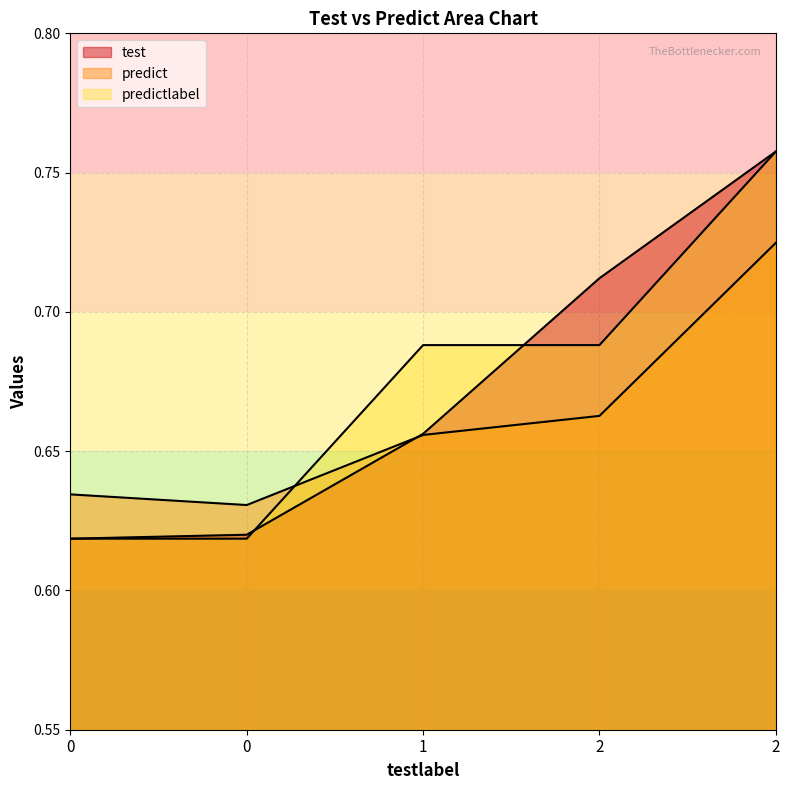

Rank the series at 0 from lowest to highest value.

test, predictlabel, predict